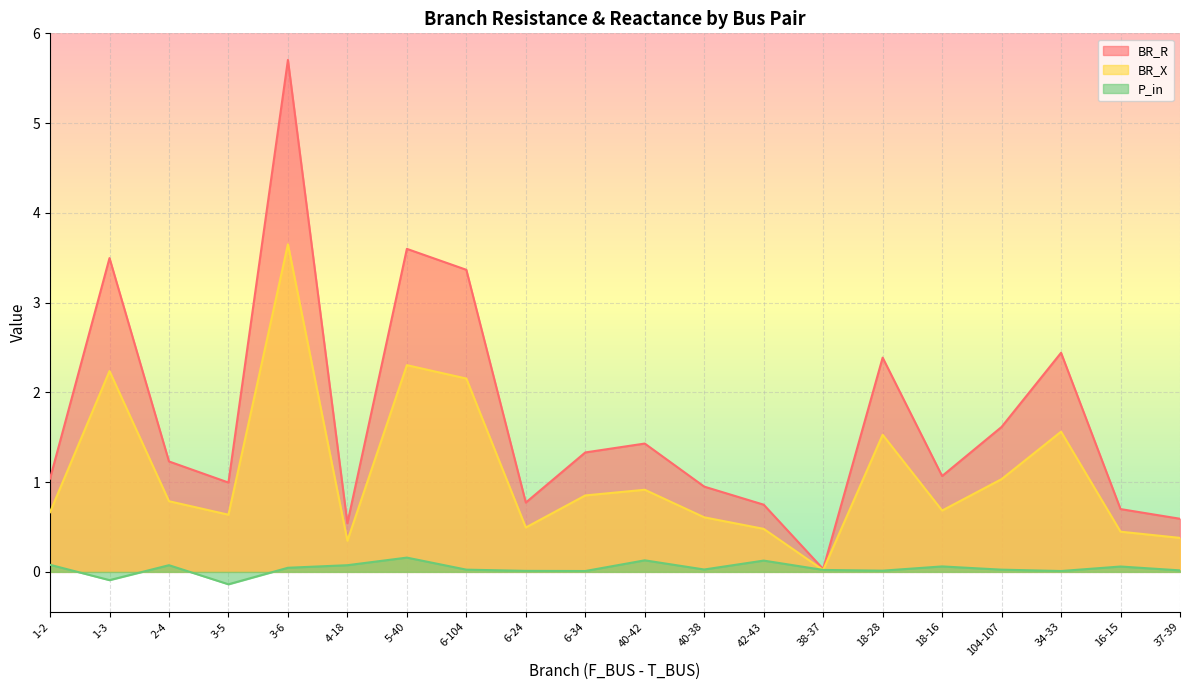

True or false: BR_R has a value of 0.5 at 4-18.

True